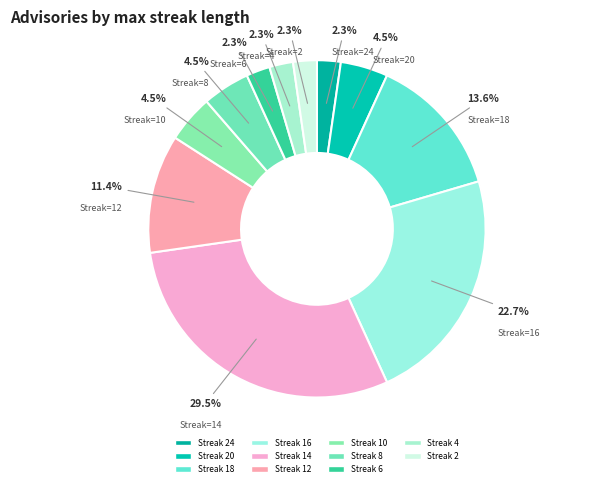

Rank the categories by value from highest to lowest.

14, 16, 18, 12, 20, 10, 8, 24, 6, 4, 2